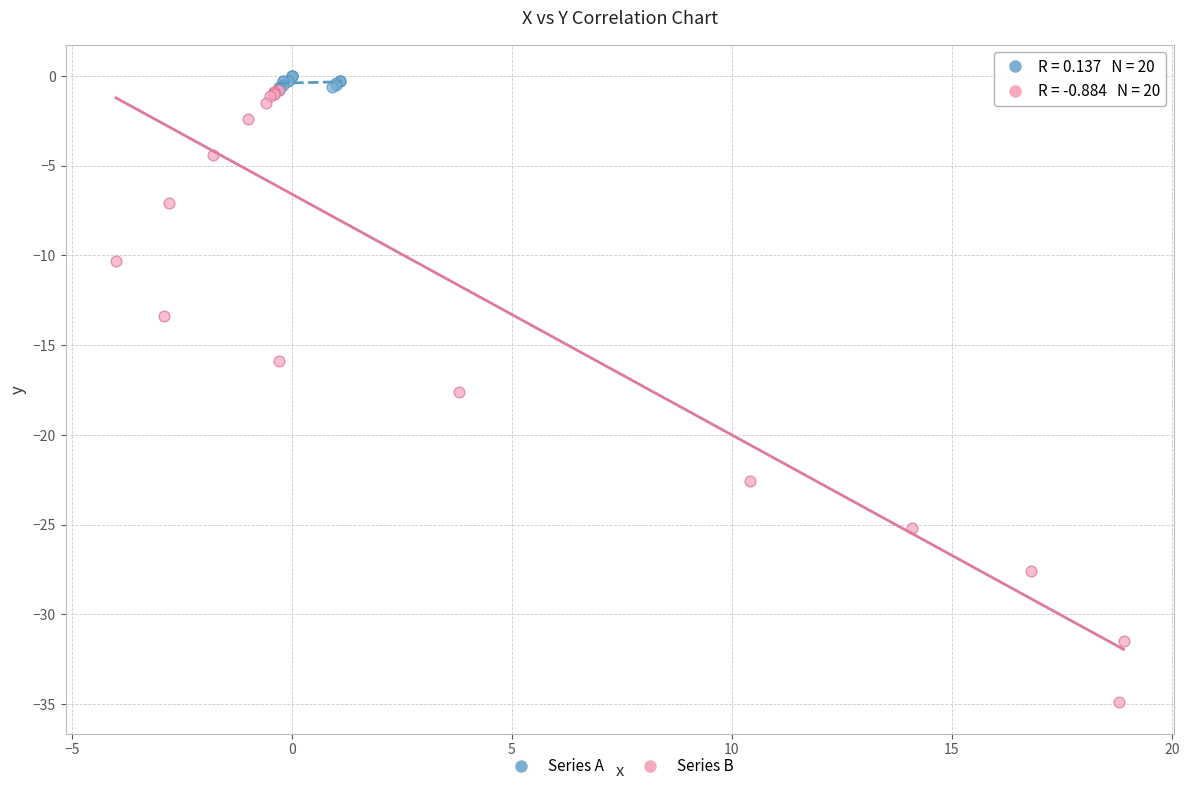

Which series has the largest Y range (max minus min)?

Series B